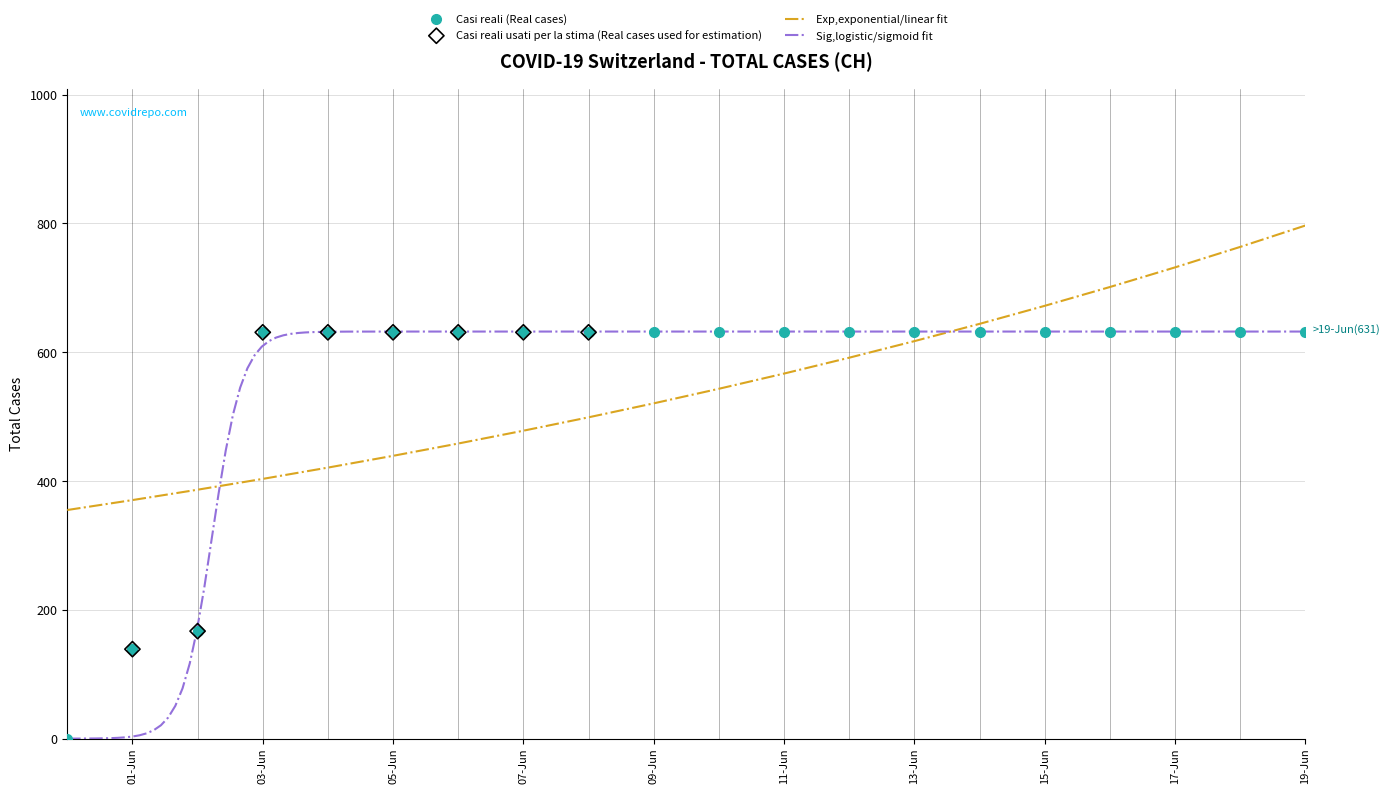

What is the maximum value for Casi reali (Real cases)?

631